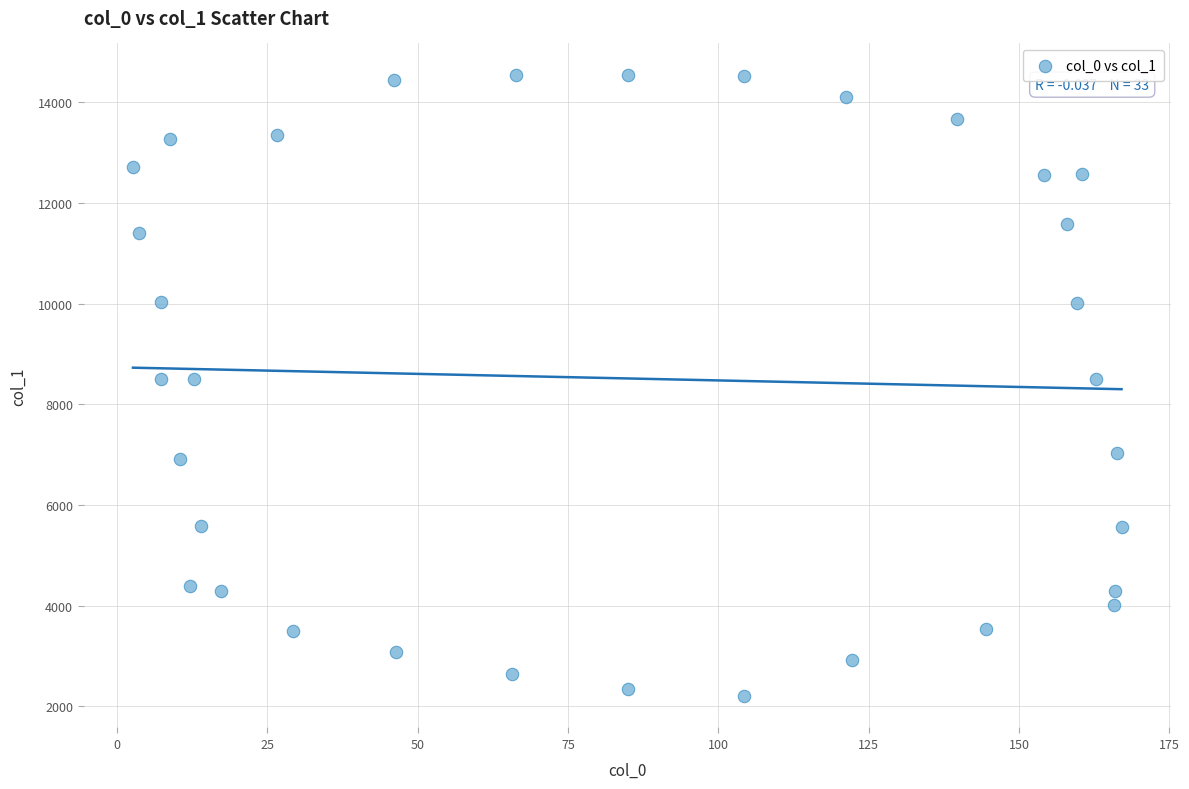

What is the range of X values (max minus min)?

164.4